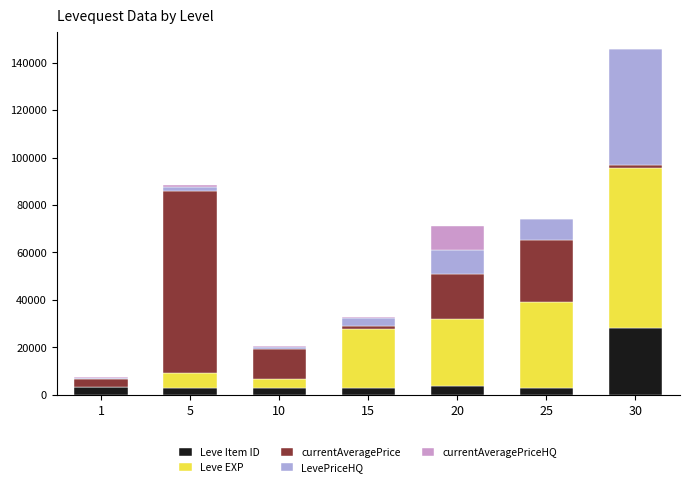

At which category is the sum across all series the highest?

30